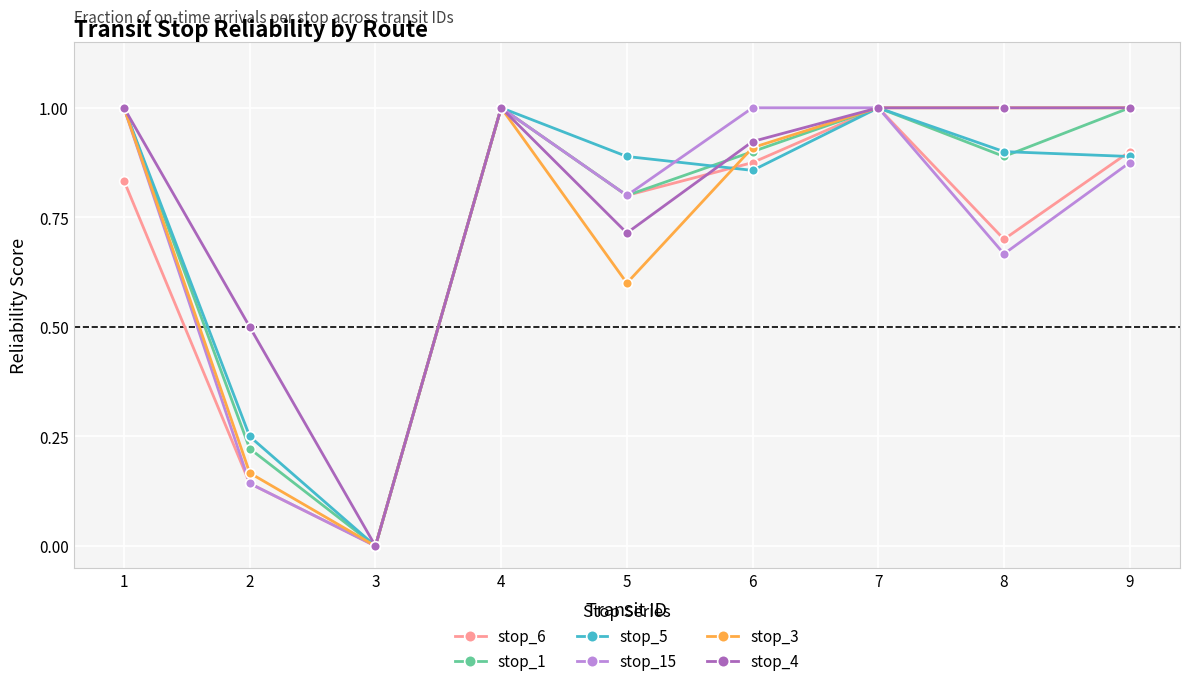

What is the difference between the maximum and minimum values in the stop_6 series?

1.0